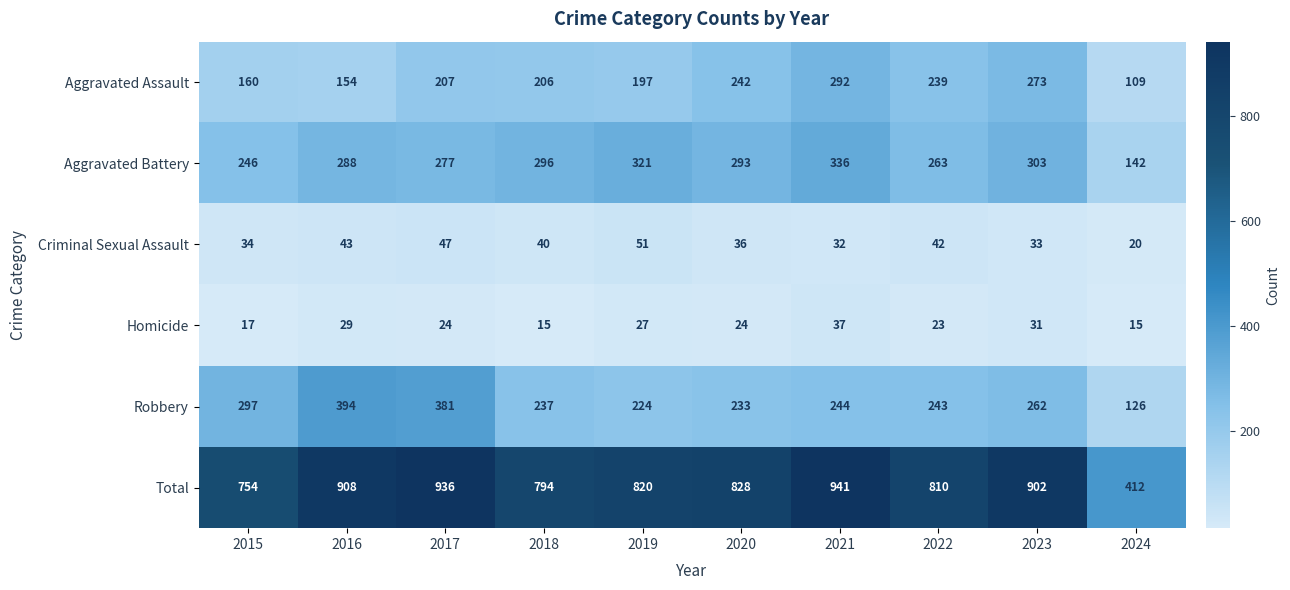

What is the difference between the maximum and minimum values in the Criminal Sexual Assault series?

31